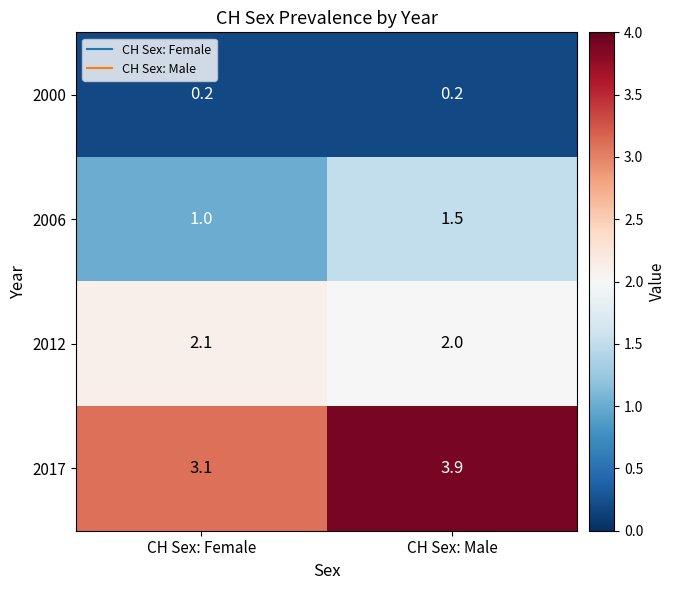

What is the sum of the 2000 values at CH Sex: Male and CH Sex: Female?

0.4